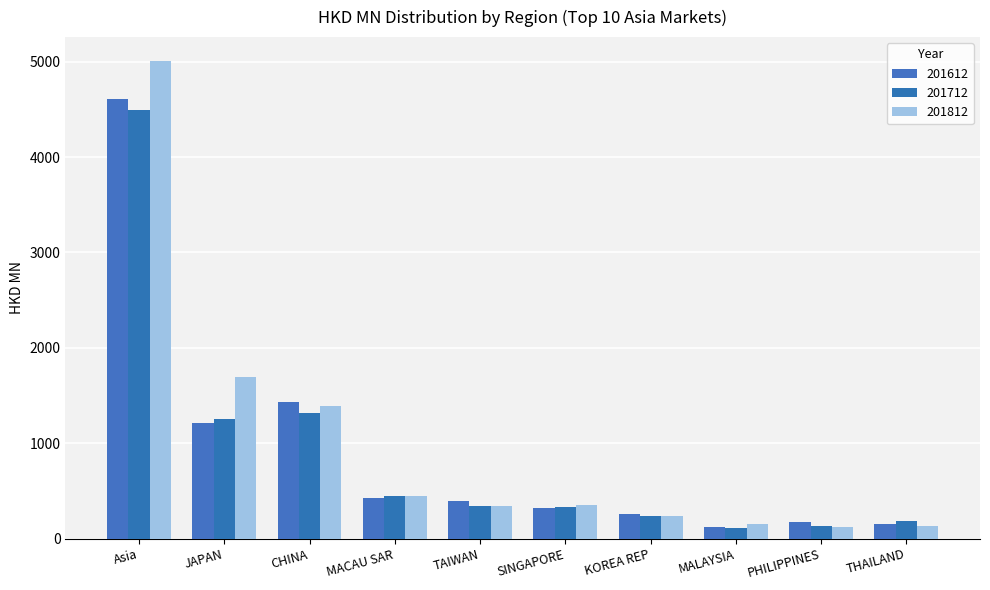

True or false: 201712 has a value of 516.9 at TAIWAN.

False